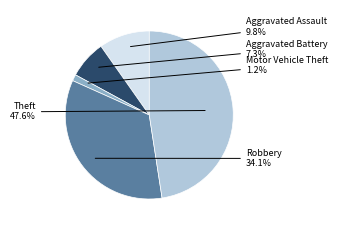

To the nearest percent, what is the average slice percentage?

20%